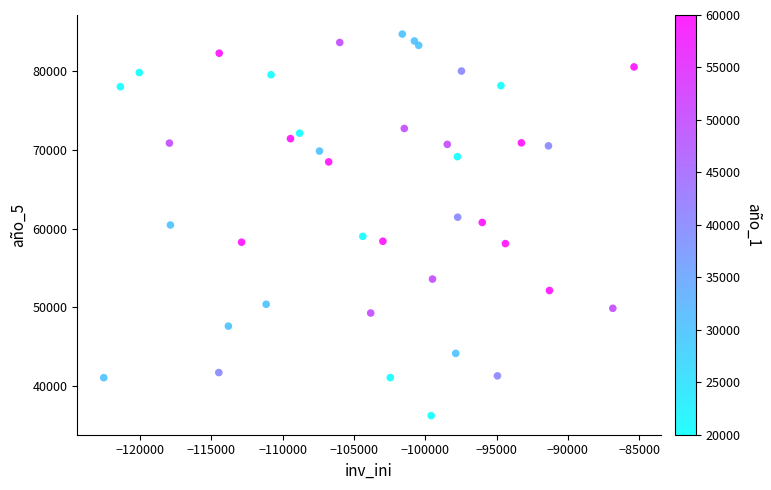

What is the range of Y values (max minus min)?

48522